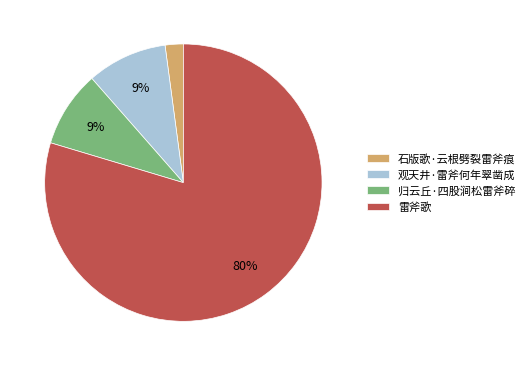

Is it true that 雷斧歌 is 90% of the pie?

False